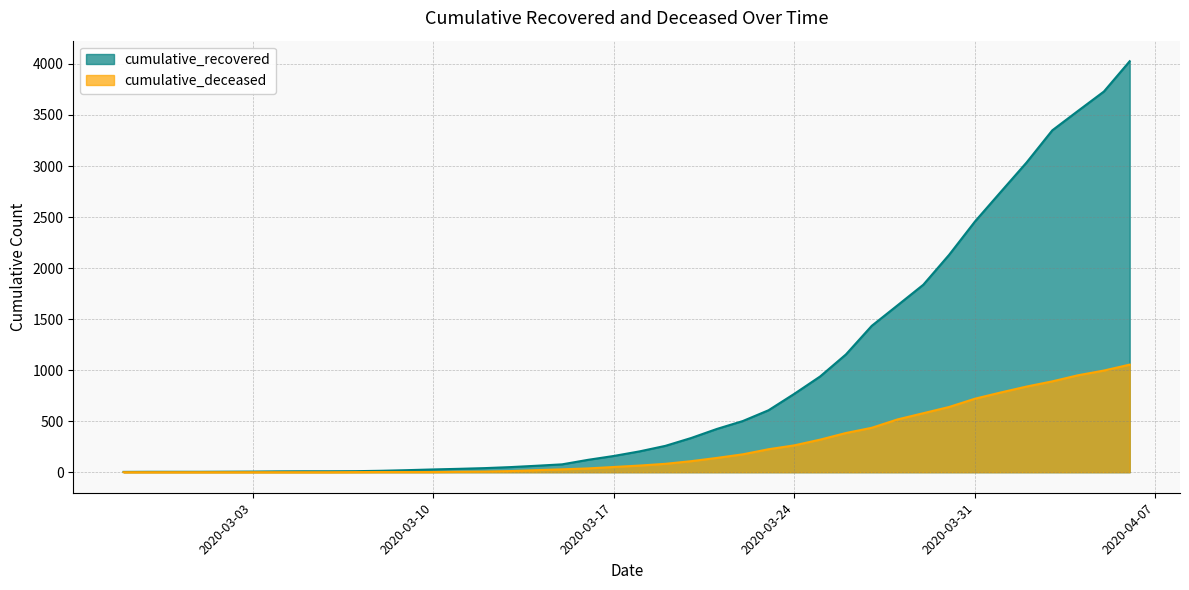

List the series in order of their peak value, highest first.

cumulative_recovered, cumulative_deceased